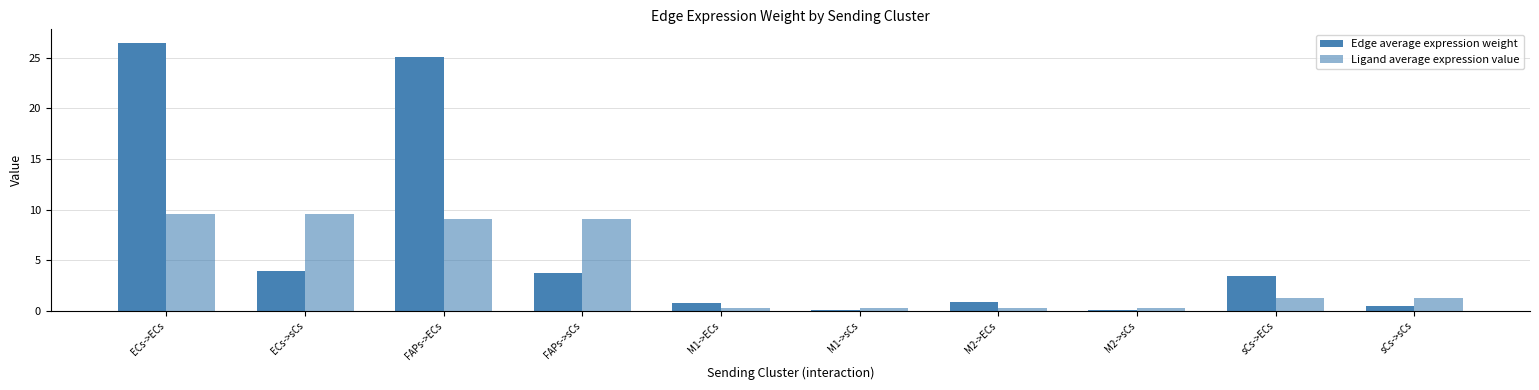

Reading left to right, transcribe all the data shown in this chart.

Edge average expression weight: 26.5	4.0	25.1	3.8	0.8	0.1	0.9	0.1	3.4	0.5
Ligand average expression value: 9.6	9.6	9.1	9.1	0.3	0.3	0.3	0.3	1.2	1.2